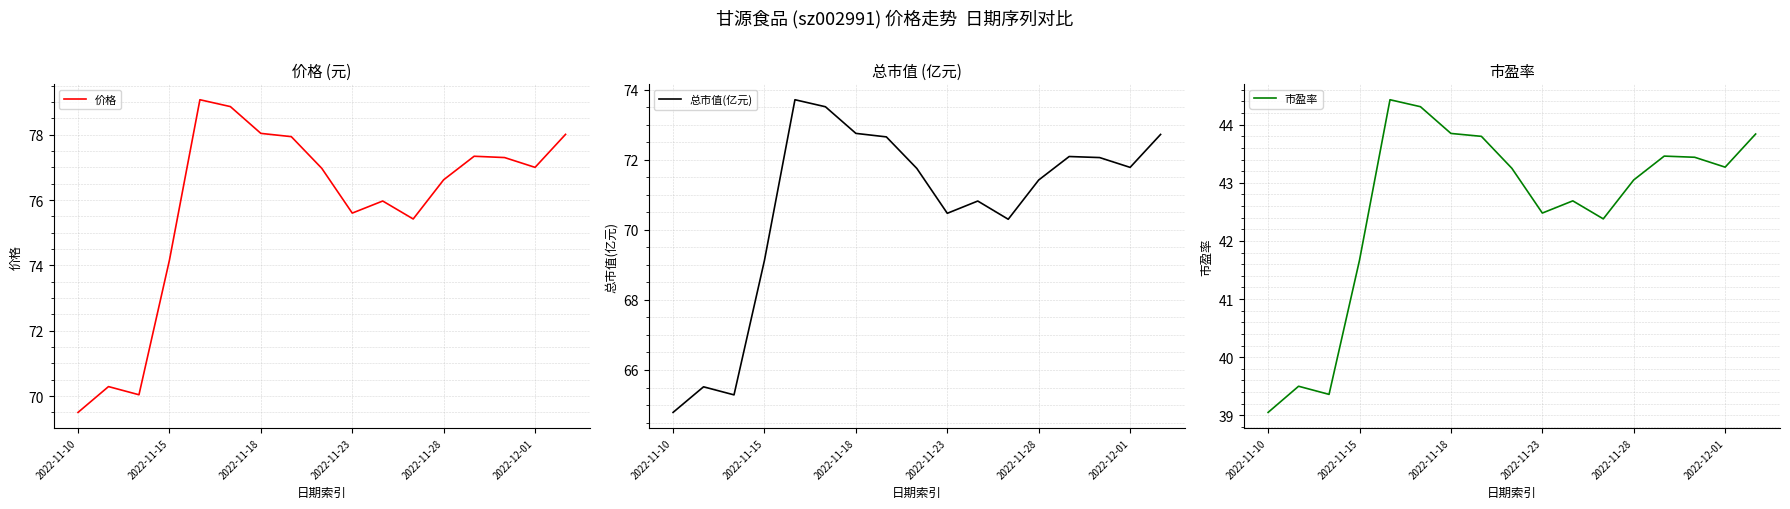

How many distinct data groups are displayed?

3